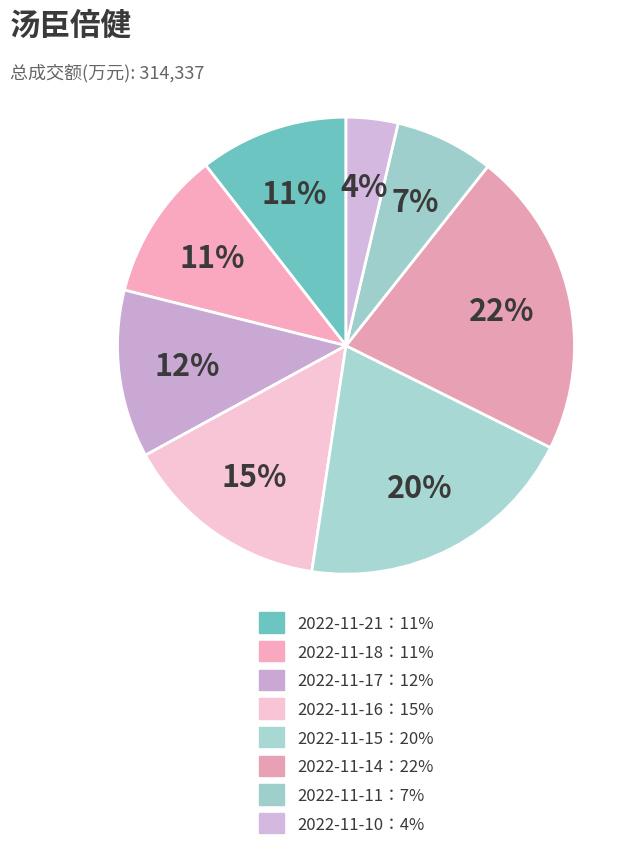

Count the number of slices in the pie.

8